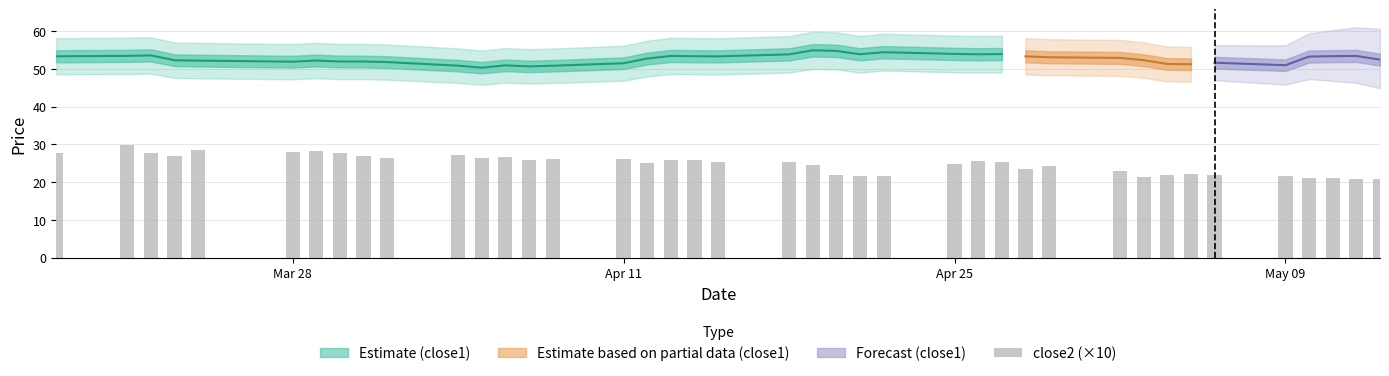

Does the chart contain stacked bars?

No